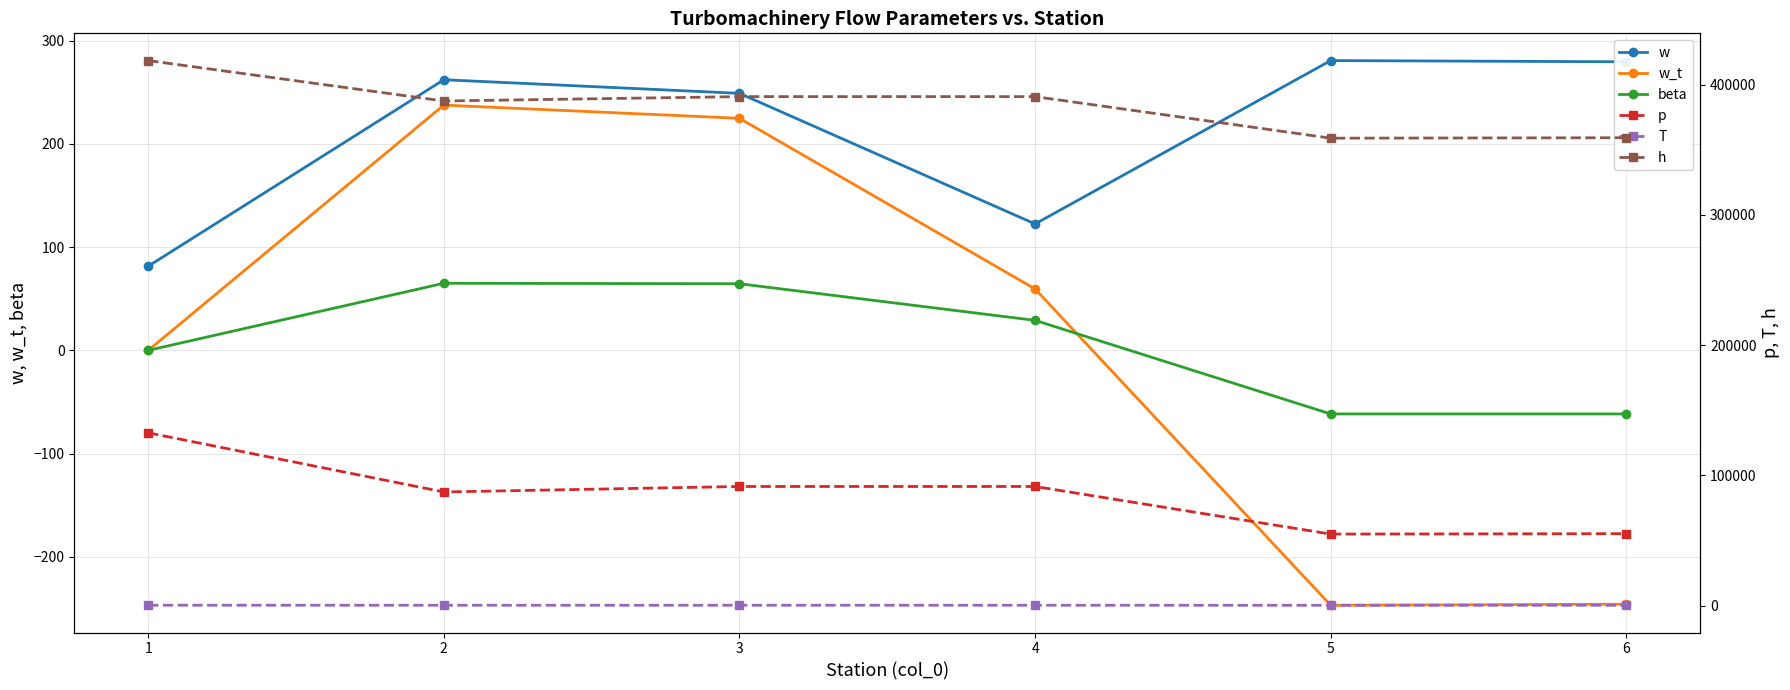

How many interior local peaks does the p series have?

1